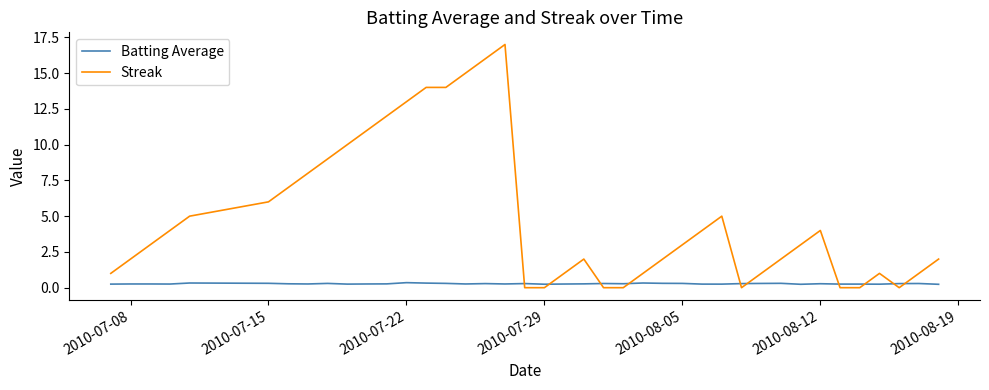

Which series has the largest total across all categories?

Streak